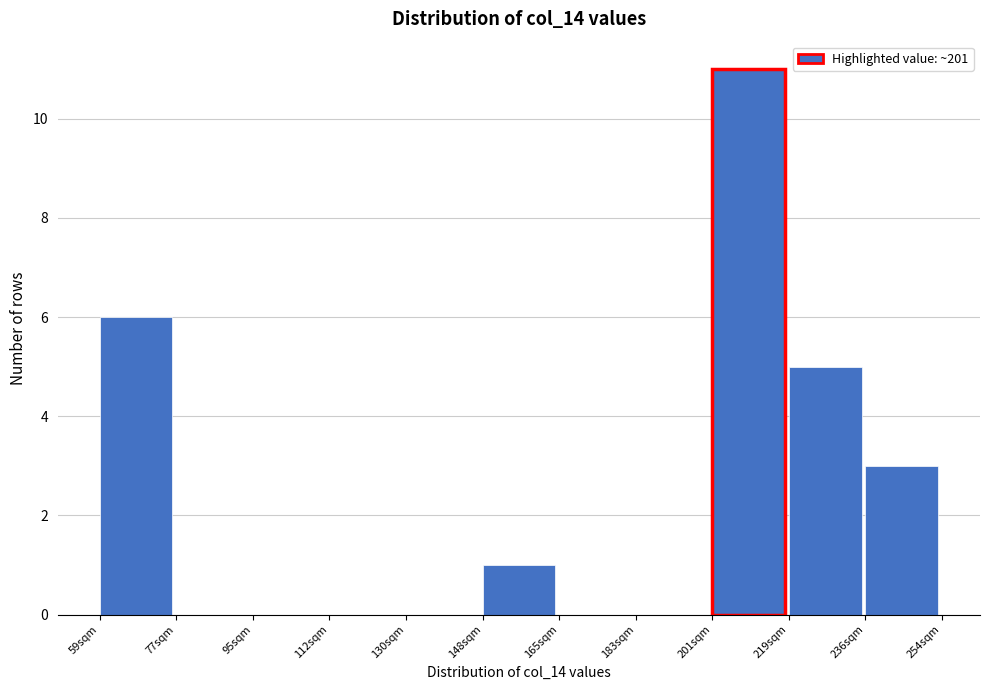

Over which range of the x-axis is the bar tallest?

200 to 218